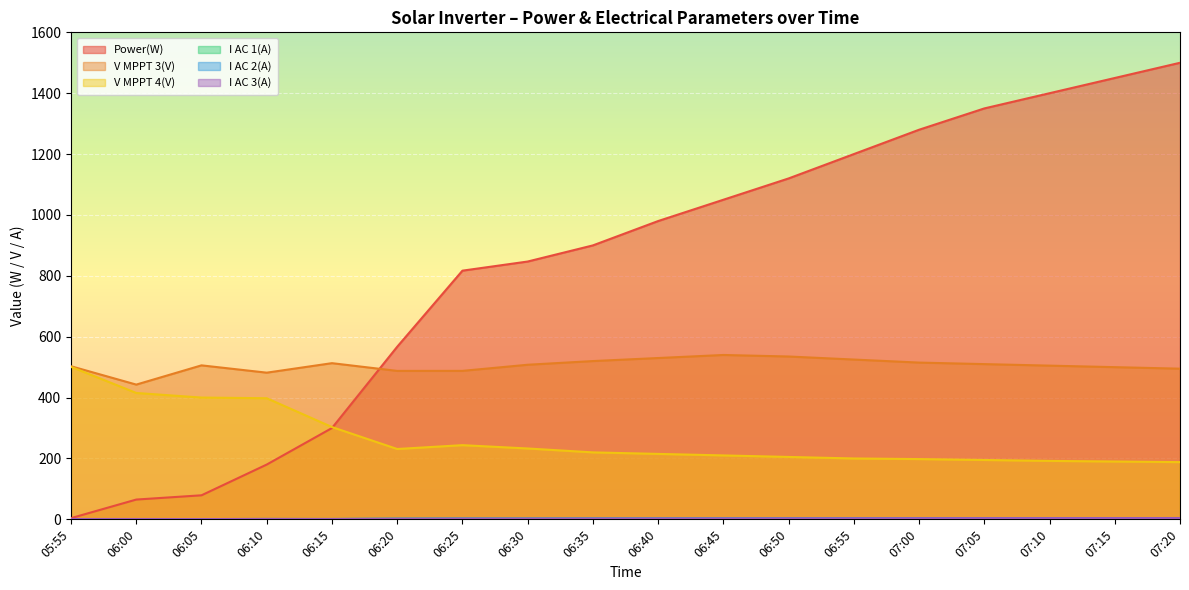

Which series ends up on top after the final intersection of V MPPT 3(V) and Power(W)?

Power(W)